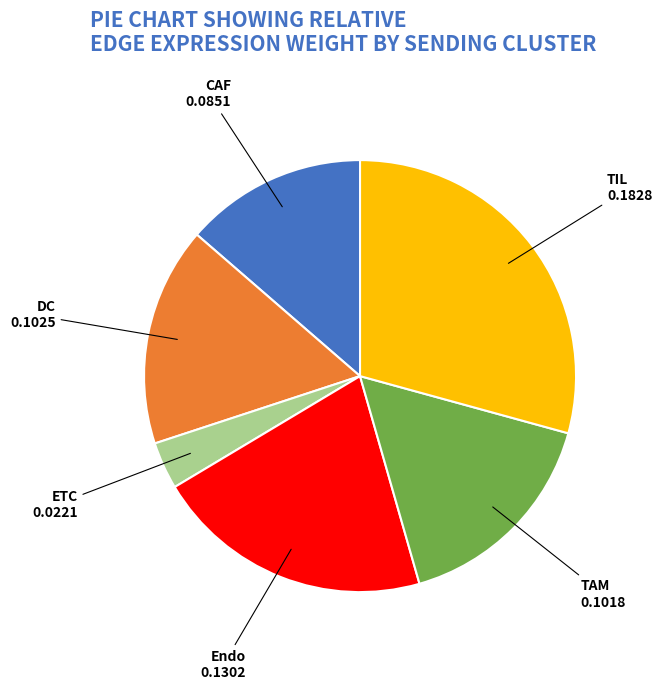

Does any single category account for the majority?

No